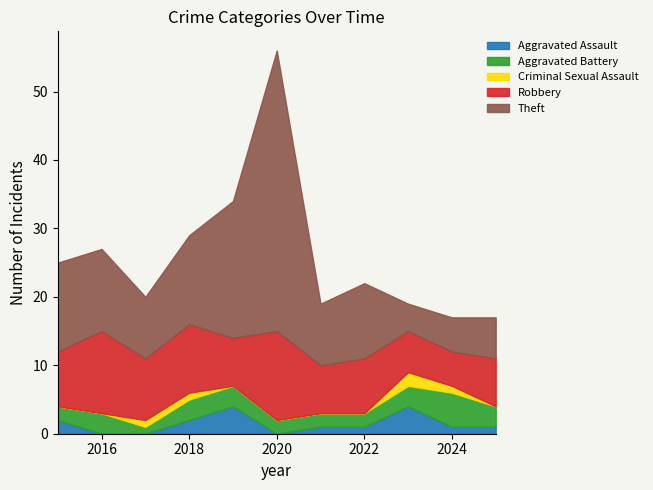

At which label does Aggravated Battery reach its peak?

2024